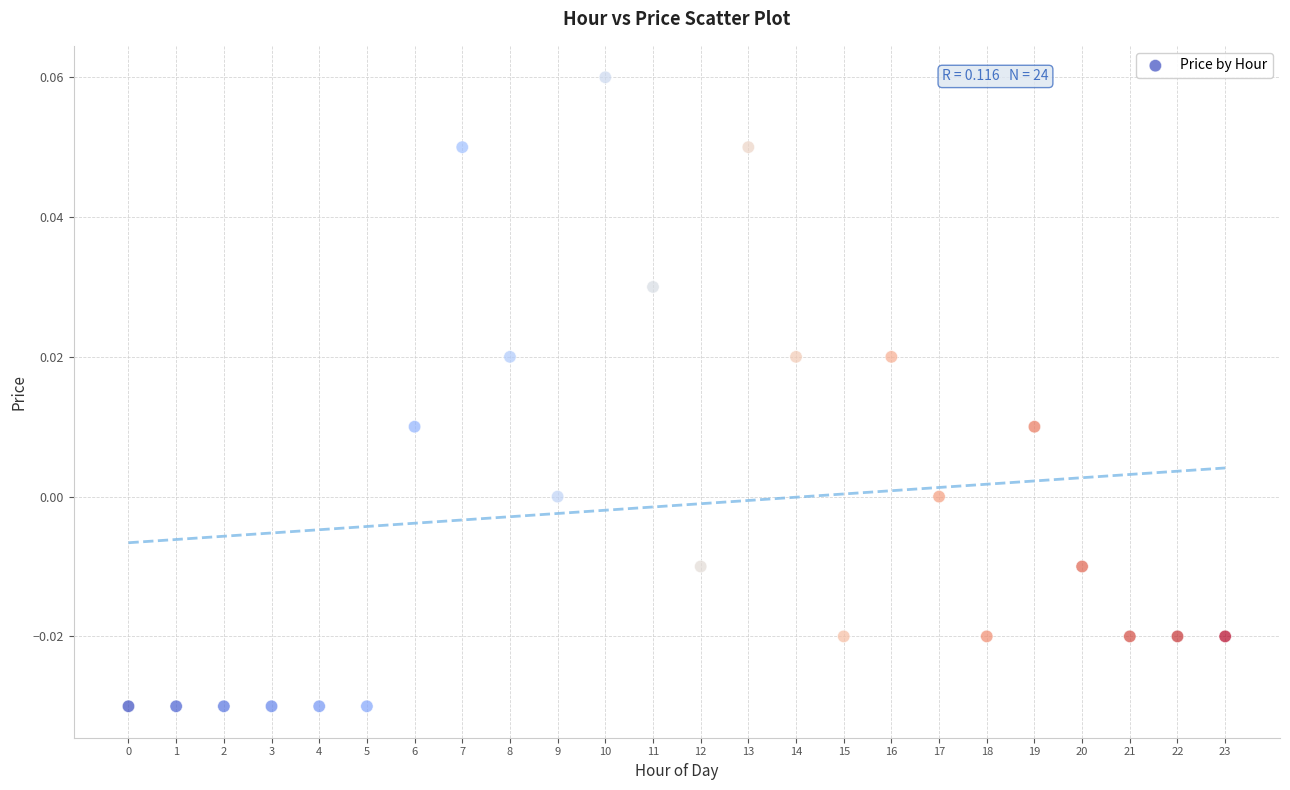

How many points are shown in the scatter plot?

24